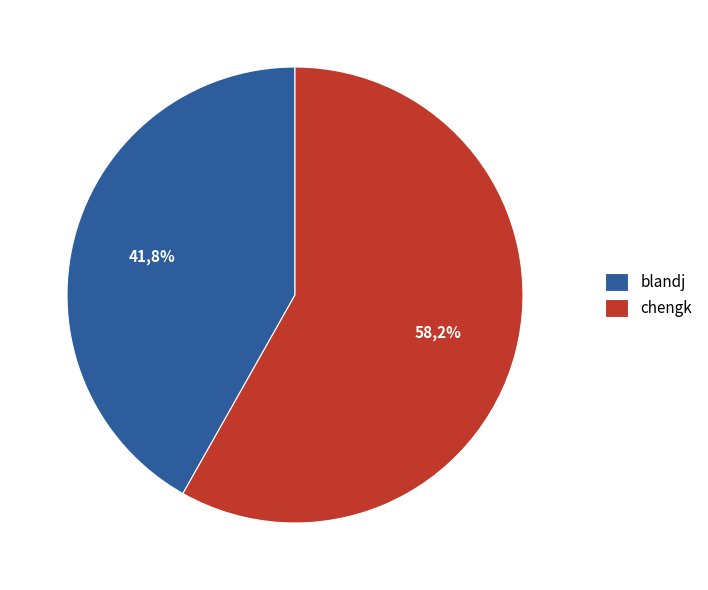

Is it true that chengk is 58% of the pie?

True